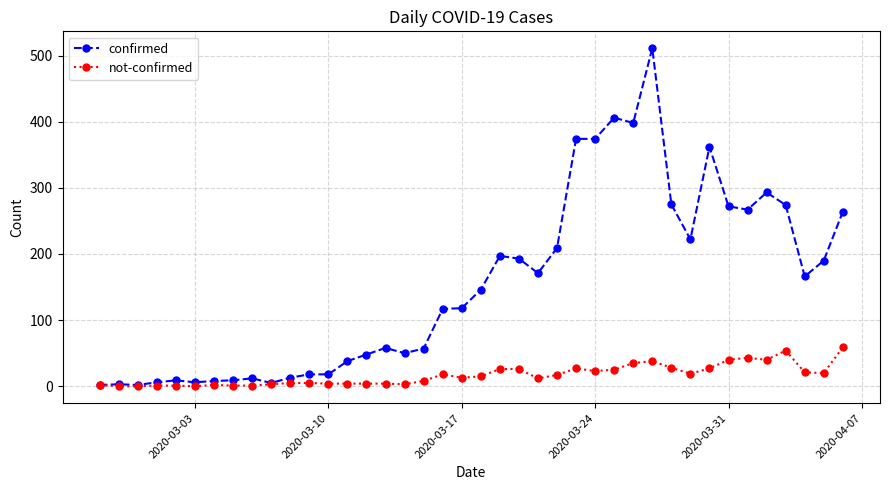

True or false: confirmed has more than 0 points higher than both neighbors.

True